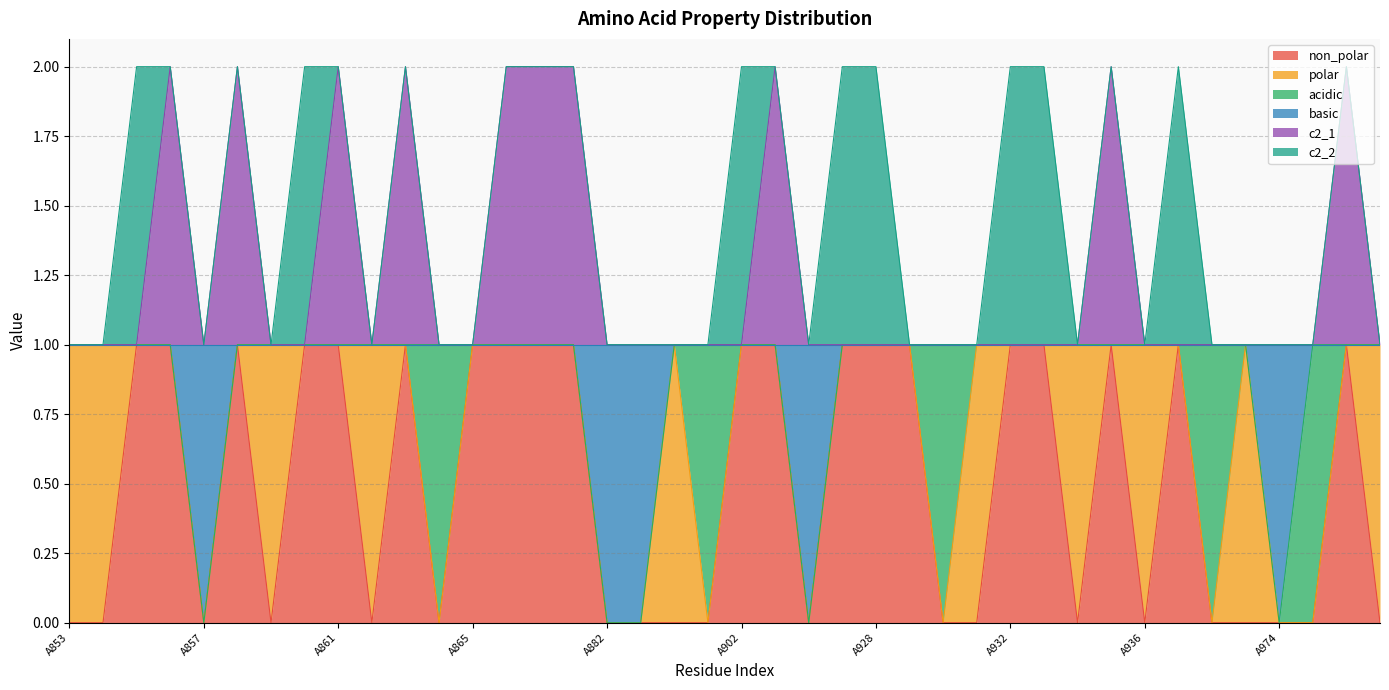

Which has a higher value, A861 or A859?

A861